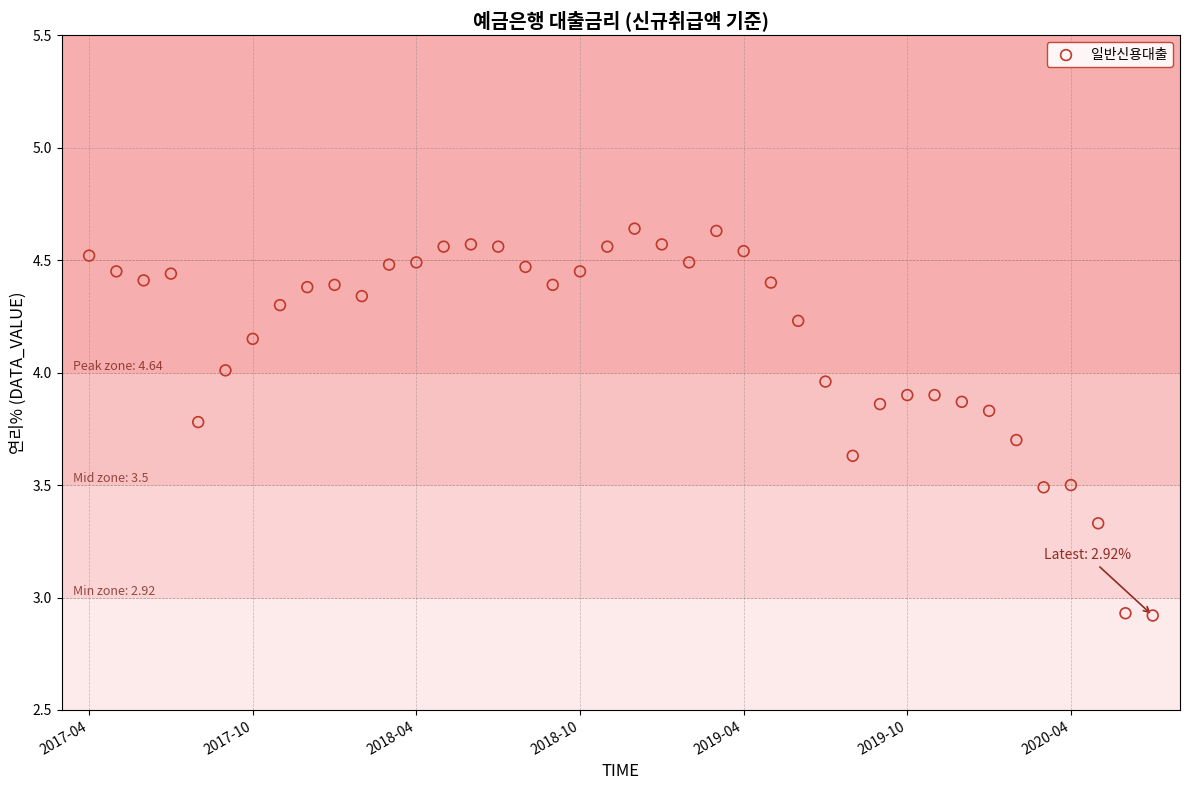

What is the range of Y values (max minus min)?

1.7